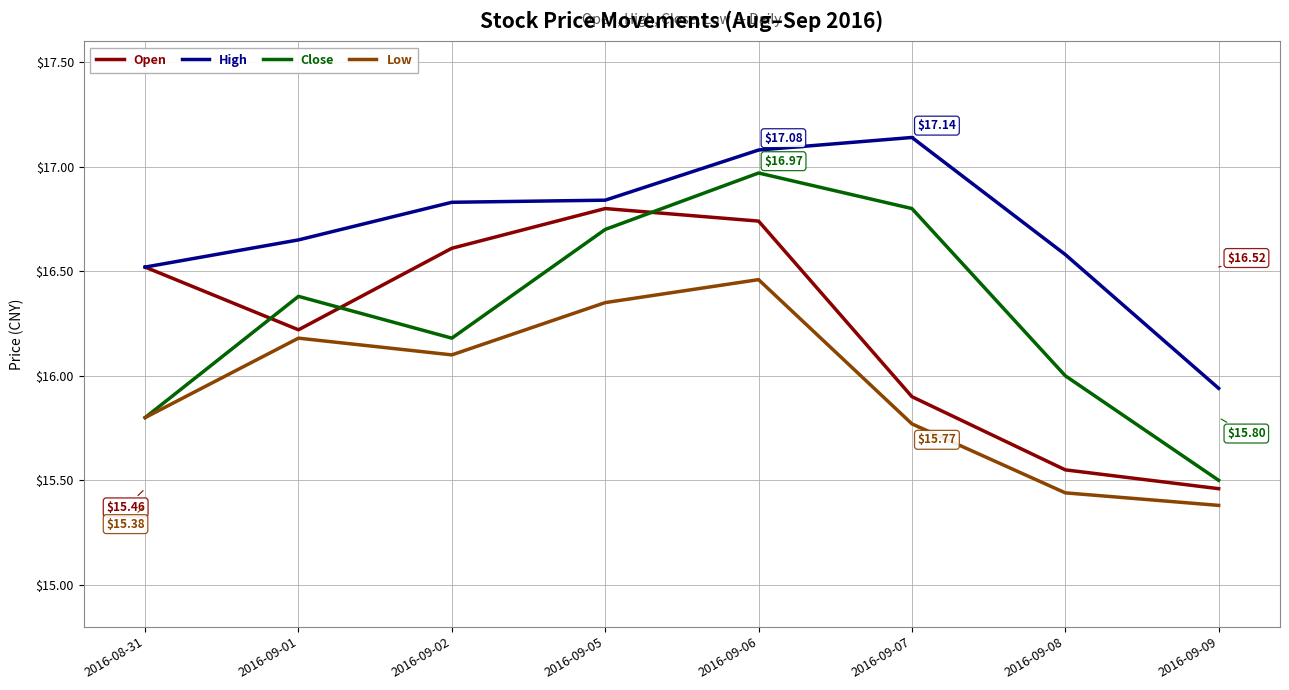

At which category does the chart reach its peak across all series?

2016-09-07